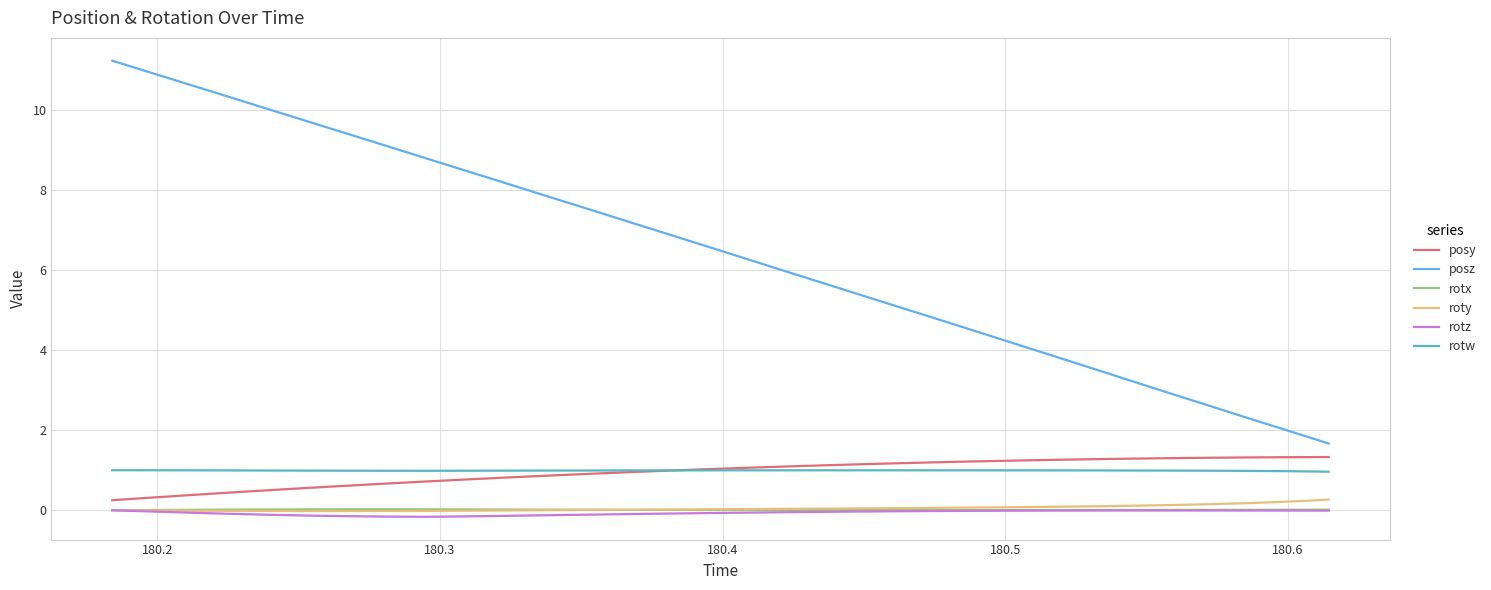

True or false: posy and roty cross at least once.

False